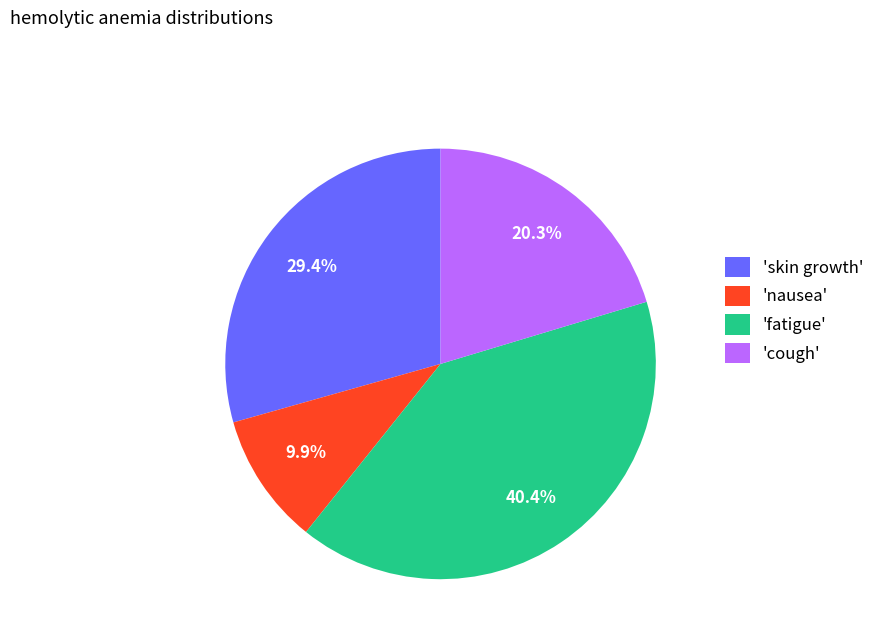

Which slice is the largest?

'fatigue'